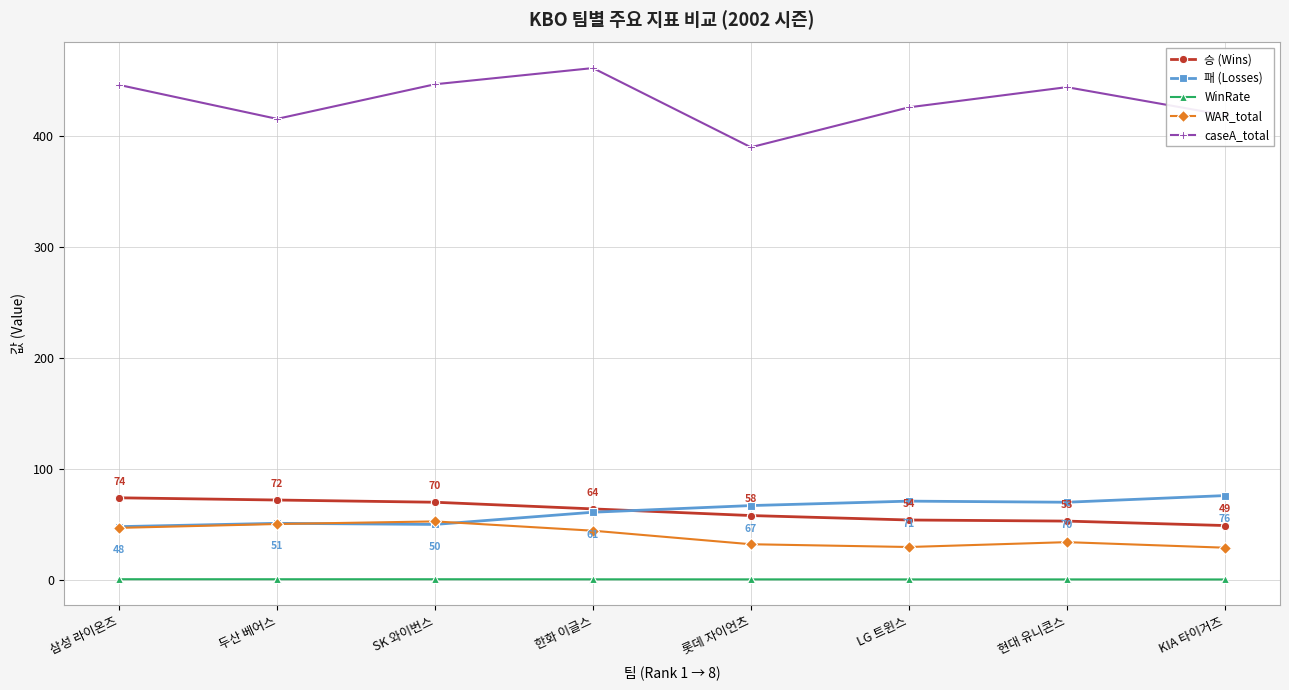

Is it true that caseA_total equals 446.8 at SK 와이번스?

True